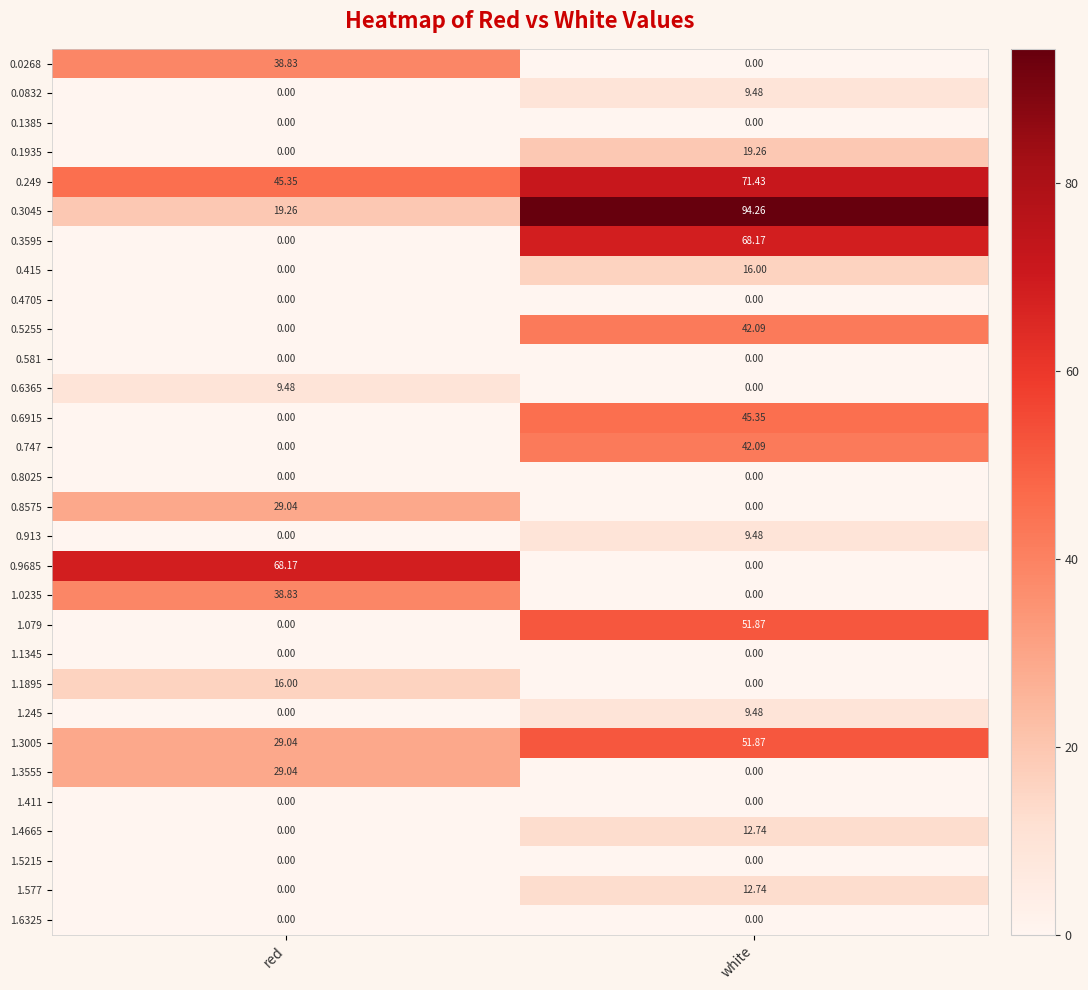

At which label does 0.3595 reach its minimum?

red